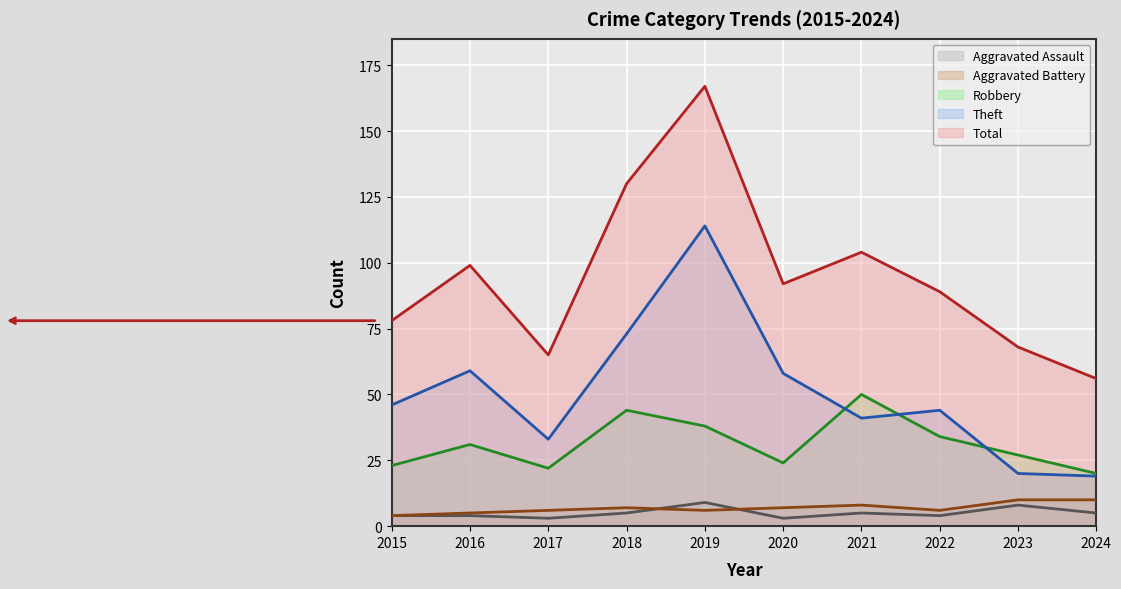

Rank the series by their maximum value, from lowest to highest.

Aggravated Assault, Aggravated Battery, Robbery, Theft, Total